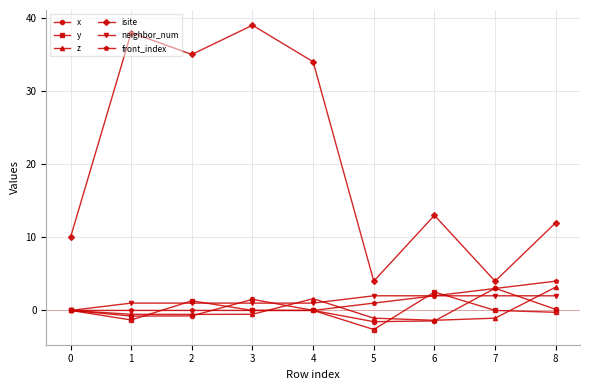

True or false: x and isite intersect in this chart.

False